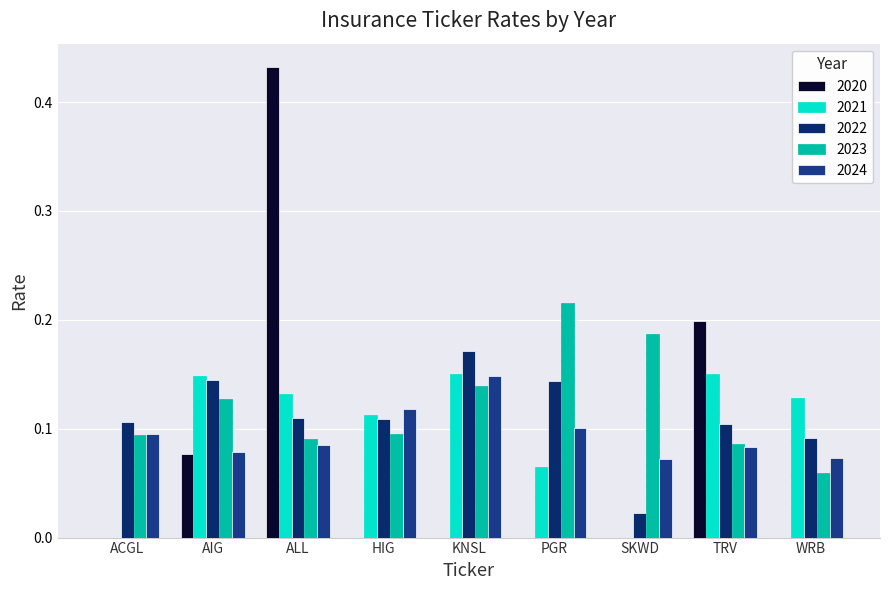

What is the label of the 6th bar from the right?

HIG